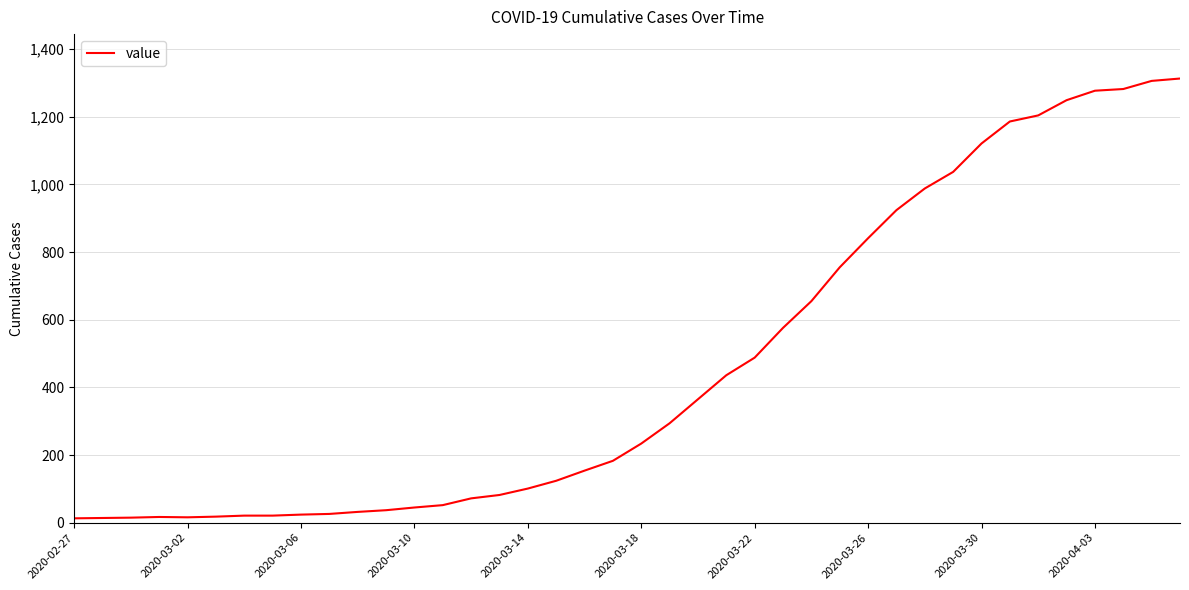

What is the difference between the maximum and minimum values?

1300